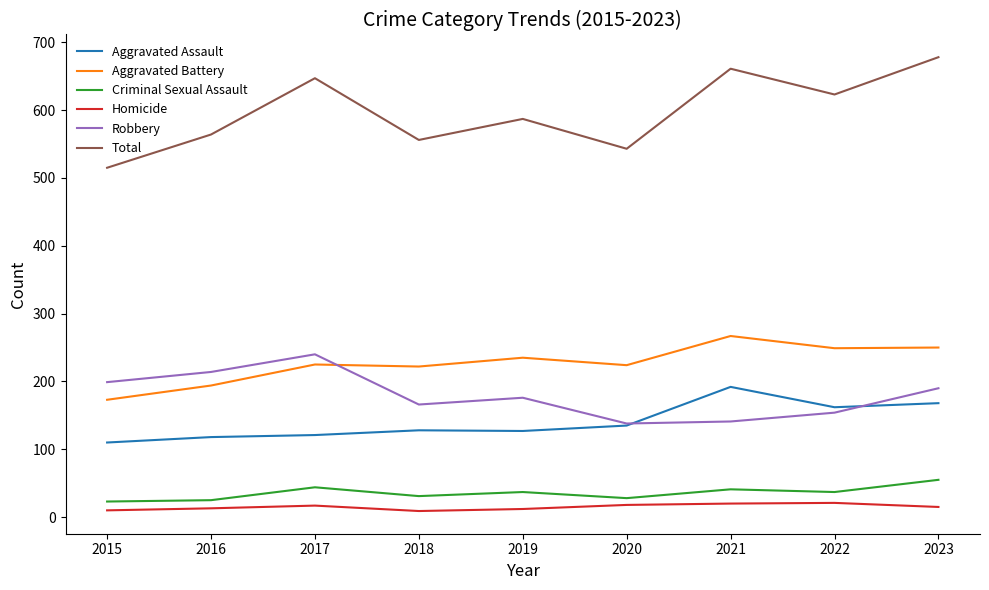

Count the number of categories in the chart.

9